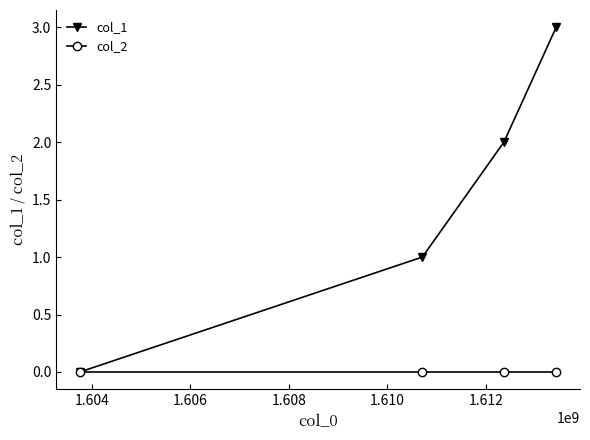

Reading left to right, transcribe all the data shown in this chart.

col_1: 0	1	2	3
col_2: 0	0	0	0